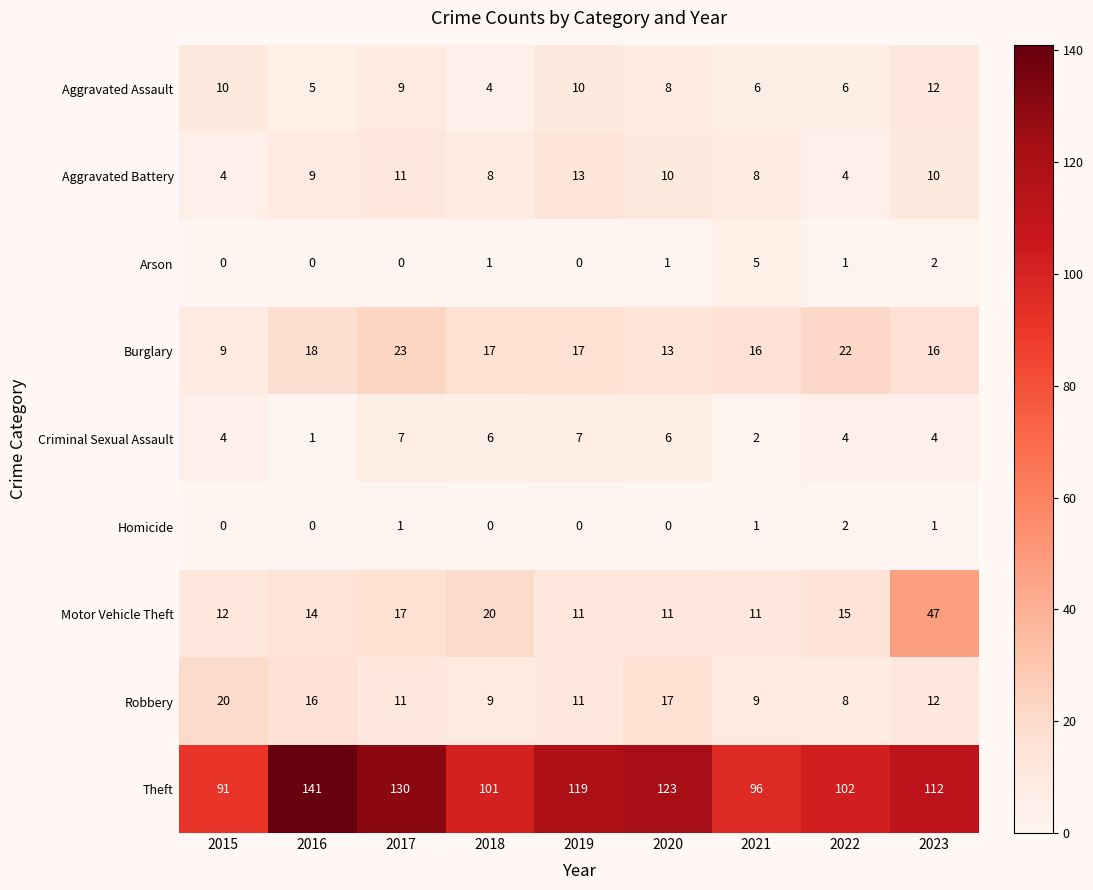

What is the difference between the second highest and minimum values in the Aggravated Assault series?

6